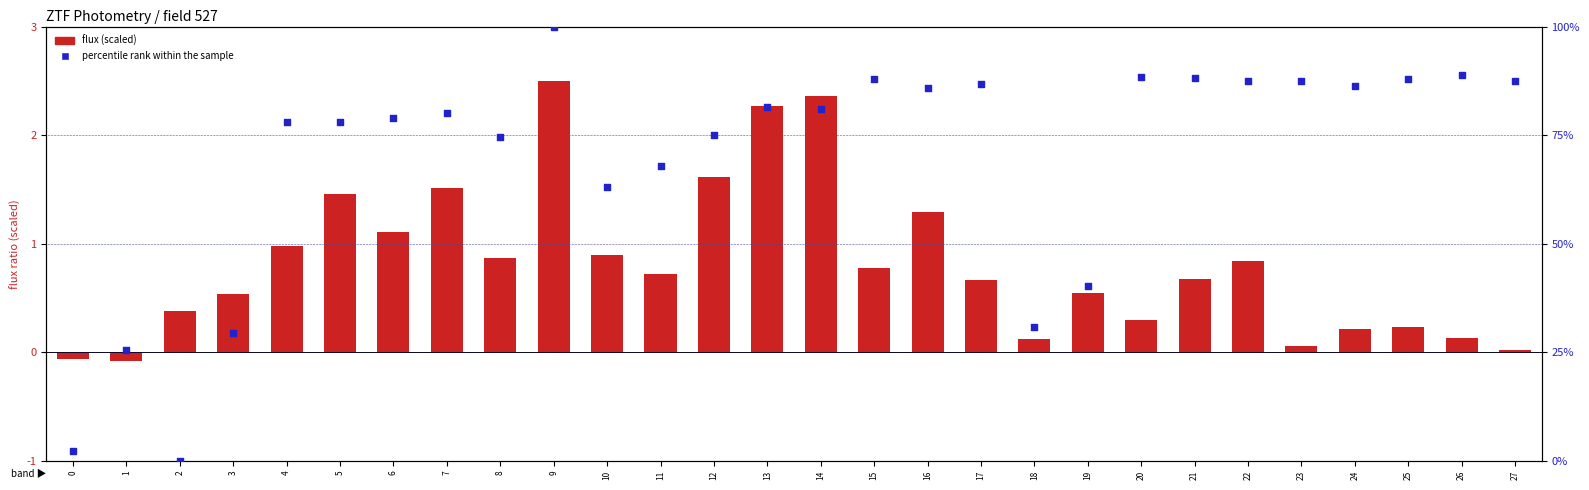

Which series reaches the minimum Y coordinate?

flux (scaled)